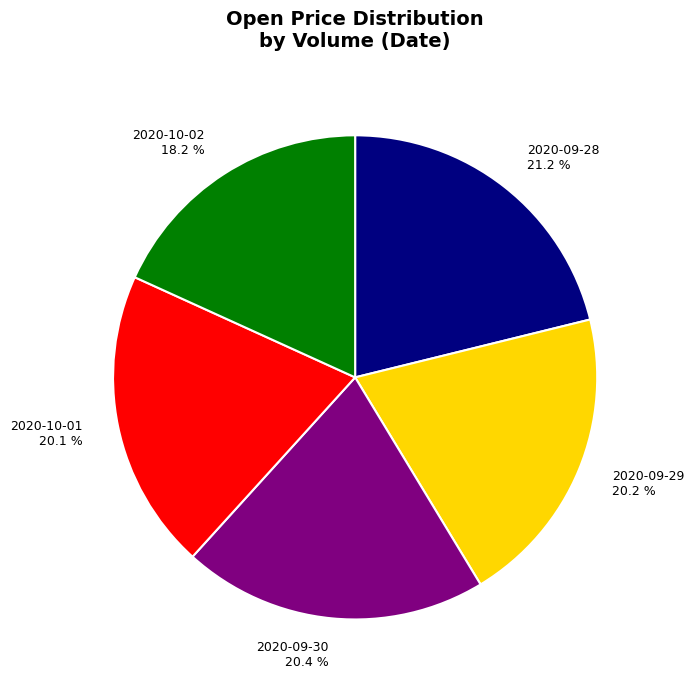

Count the number of slices in the pie.

5